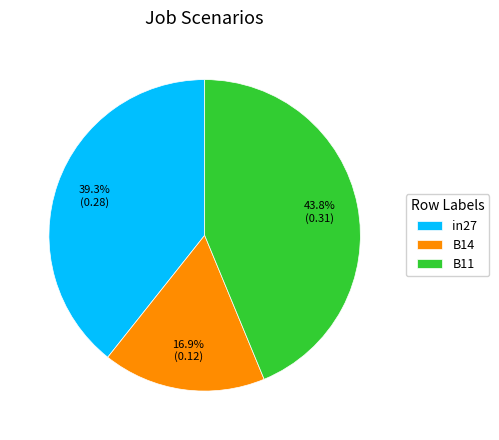

How many slices are in this pie chart?

3